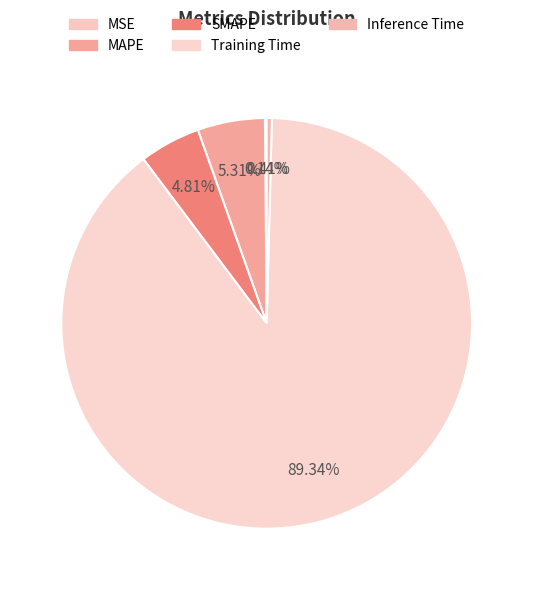

To the nearest percent, what is the combined percentage of MAPE and Training Time?

95%